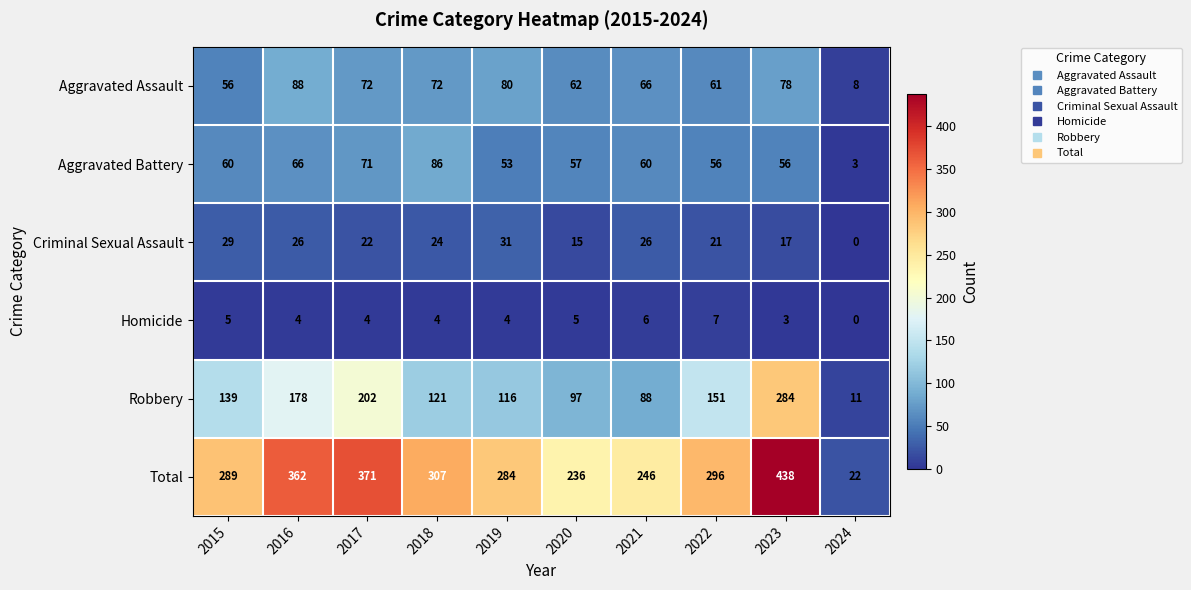

At which category is the sum across all series the highest?

2023